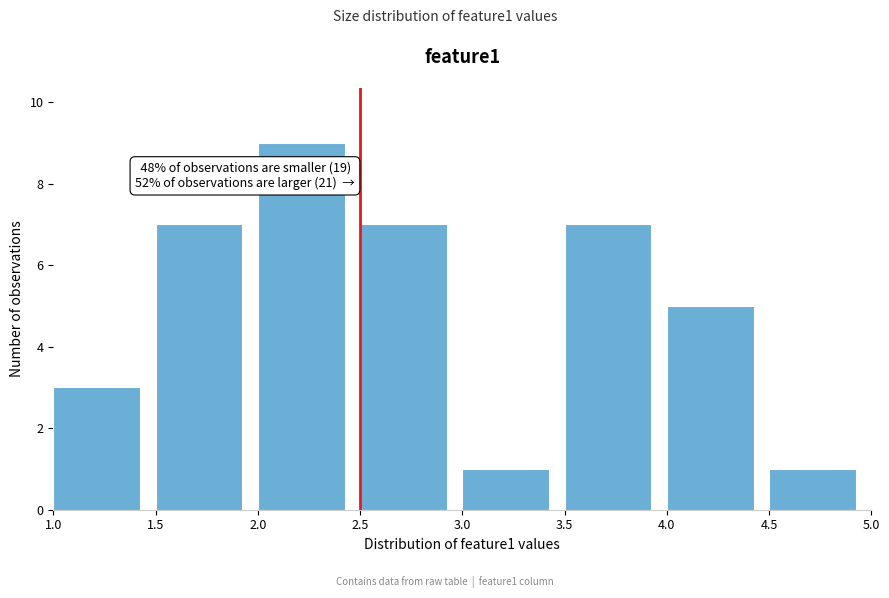

Which range on the x-axis has the tallest bar?

2.0 to 2.5